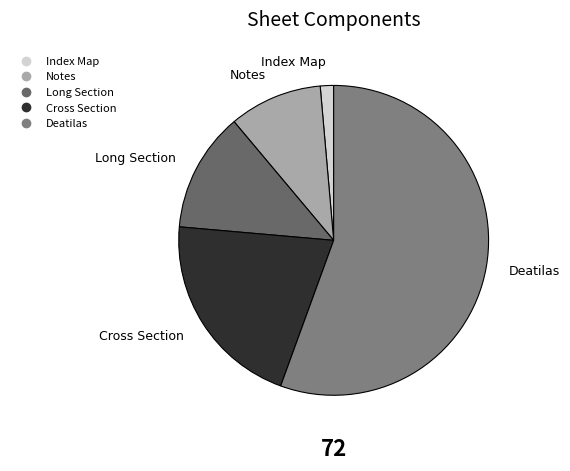

Rank the categories by value from lowest to highest.

Index Map, Notes, Long Section, Cross Section, Deatilas